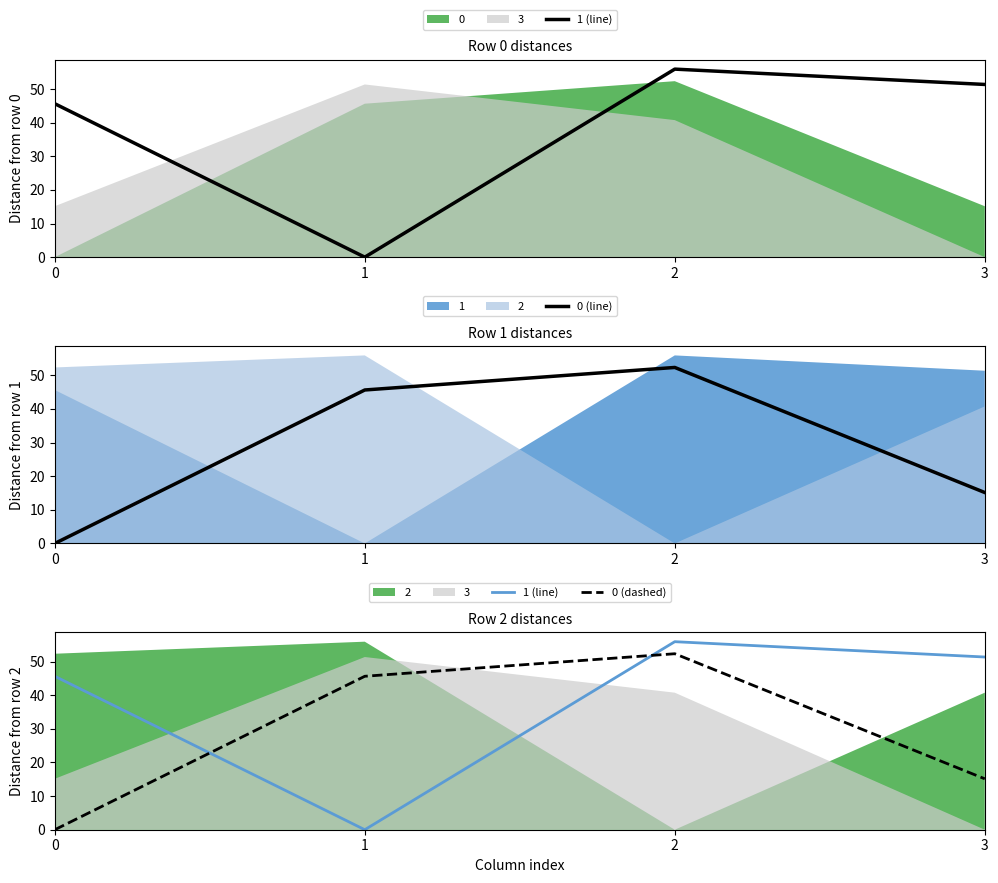

Reading left to right, list all the values displayed in this chart.

1 (line): 0=45.6	1=0.0	2=55.9	3=51.4
0 (line): 0=0.0	1=45.6	2=52.3	3=15.1
0 (dashed): 0=0.0	1=45.6	2=52.3	3=15.1